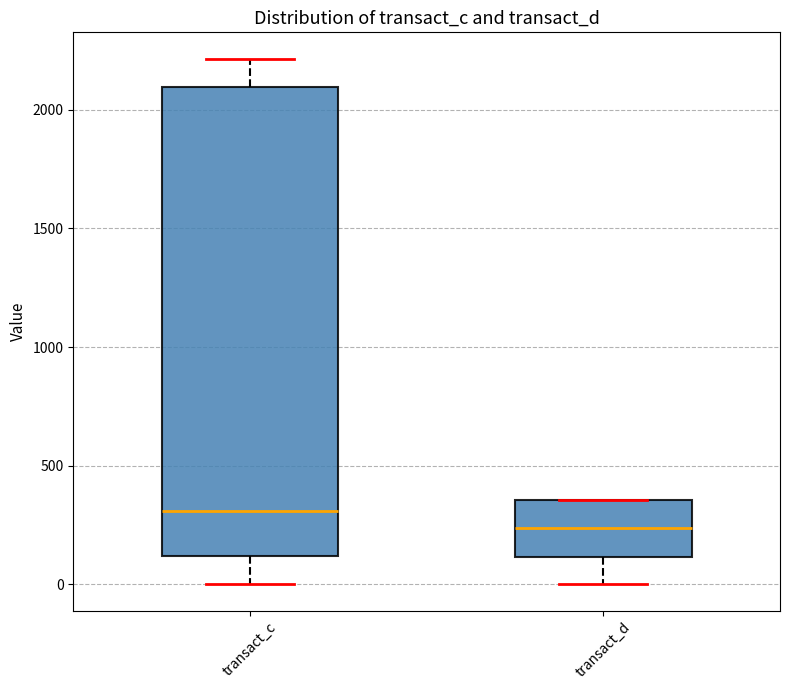

Comparing the boxes themselves (not the whiskers), which one is the tallest?

transact_c